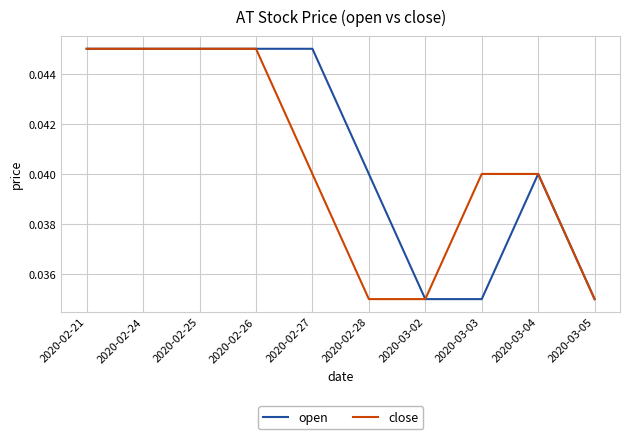

Rank the series by their average value, from highest to lowest.

open, close